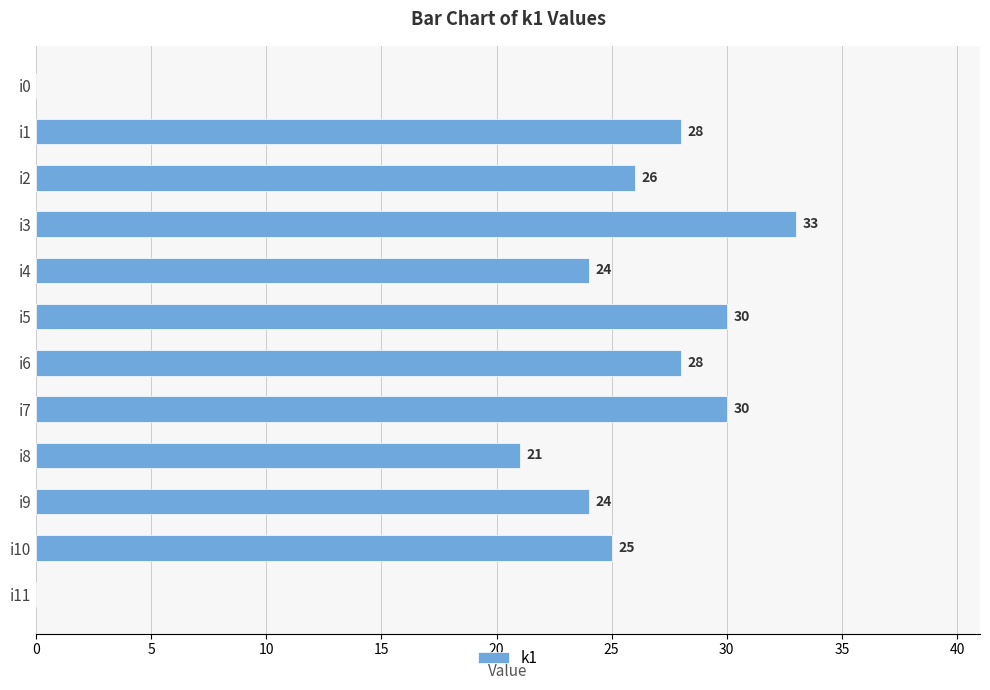

What is the sum of all values?

269